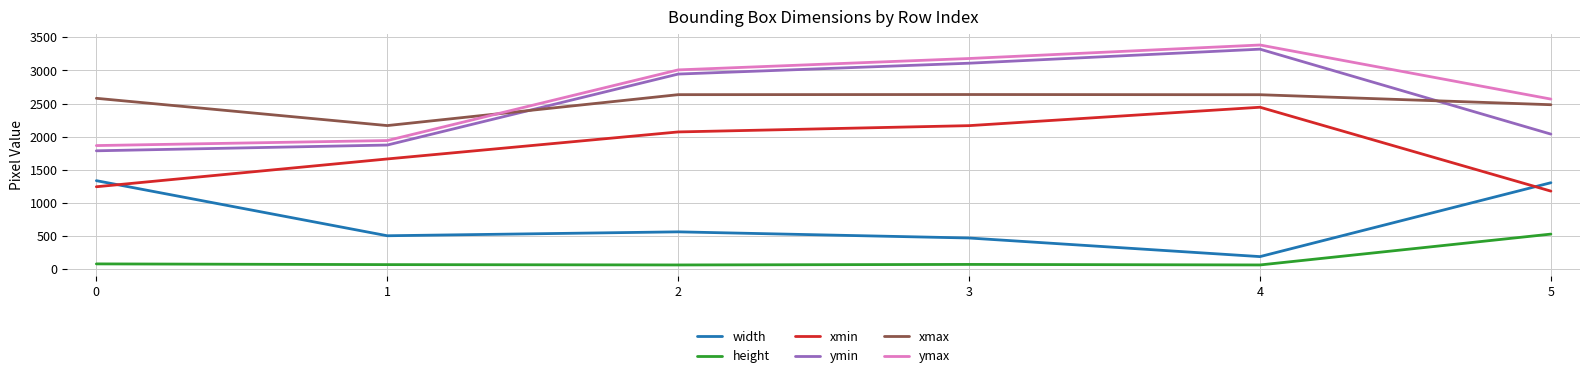

True or false: height and ymax cross at least once.

False